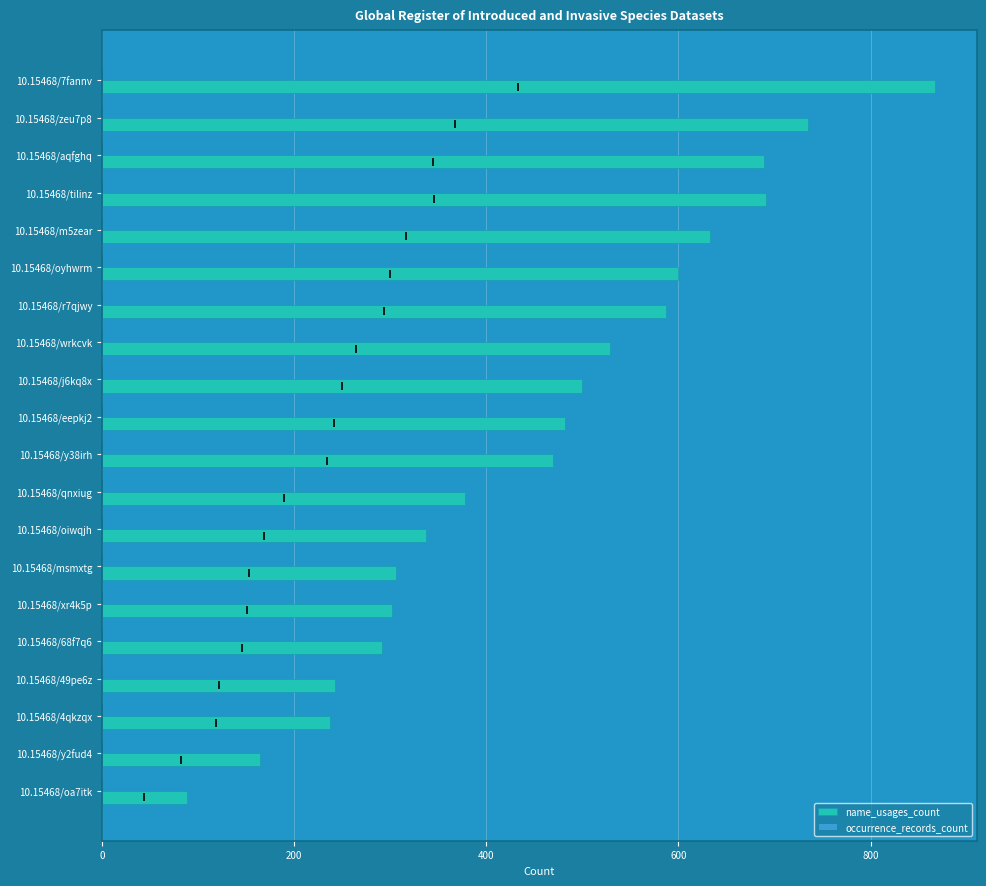

What is the ratio of the value at 10.15468/r7qjwy to the value at 10.15468/68f7q6?

2.0